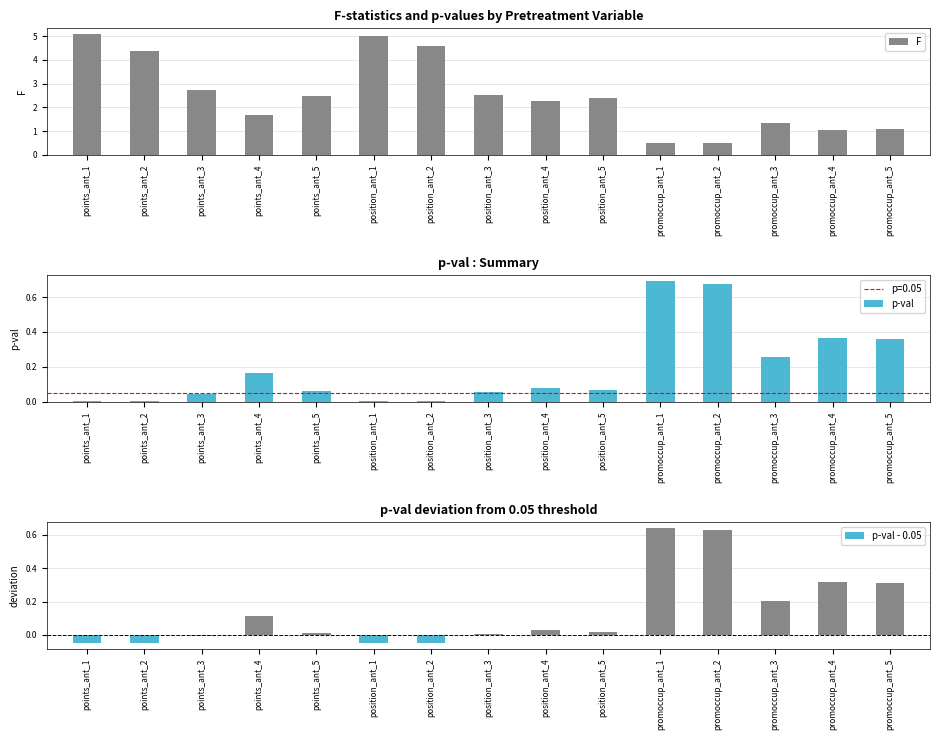

What is the label of the 10th bar from the left?

position_ant_5